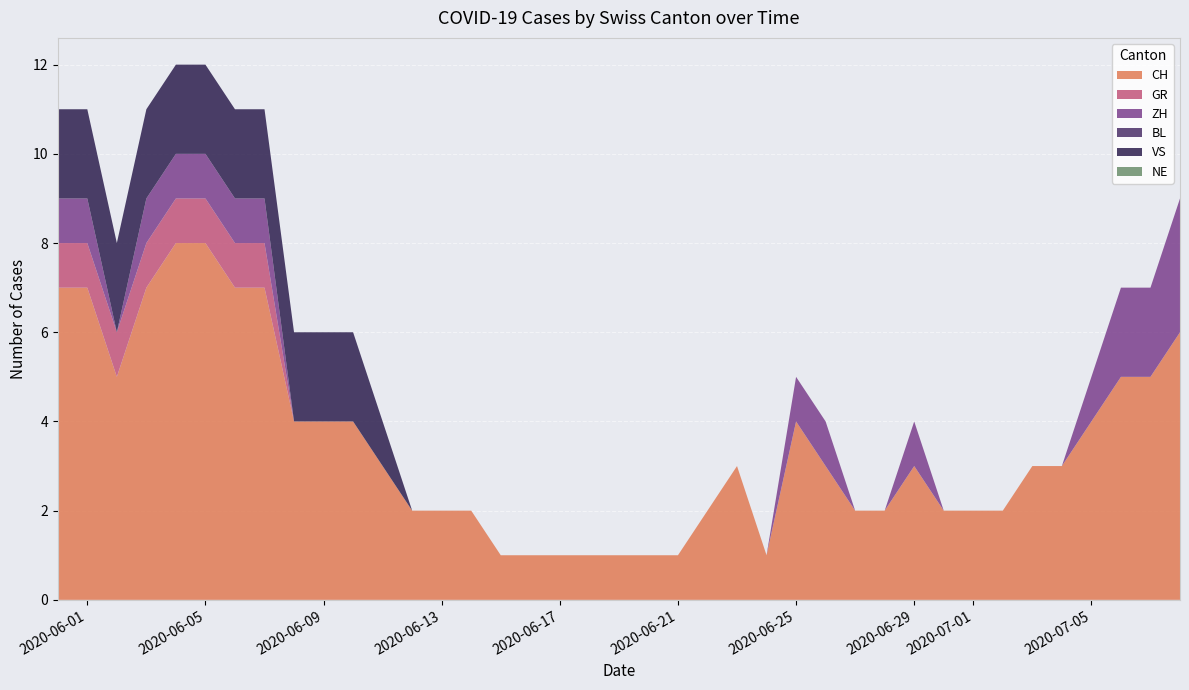

Reading left to right, list all the values displayed in this chart.

CH: 7	7	5	7	8	8	7	7	4	4	4	3	2	2	2	1	1	1	1	1	1	1	2	3	1	4	3	2	2	3	2	2	2	3	3	4	5	5	6
GR: 1	1	1	1	1	1	1	1	0	0	0	0	0	0	0	0	0	0	0	0	0	0	0	0	0	0	0	0	0	0	0	0	0	0	0	0	0	0	0
ZH: 1	1	0	1	1	1	1	1	0	0	0	0	0	0	0	0	0	0	0	0	0	0	0	0	0	1	1	0	0	1	0	0	0	0	0	1	2	2	3
BL: 0	0	0	0	0	0	0	0	0	0	0	0	0	0	0	0	0	0	0	0	0	0	0	0	0	0	0	0	0	0	0	0	0	0	0	0	0	0	0
VS: 2	2	2	2	2	2	2	2	2	2	2	1	0	0	0	0	0	0	0	0	0	0	0	0	0	0	0	0	0	0	0	0	0	0	0	0	0	0	0
NE: 0	0	0	0	0	0	0	0	0	0	0	0	0	0	0	0	0	0	0	0	0	0	0	0	0	0	0	0	0	0	0	0	0	0	0	0	0	0	0